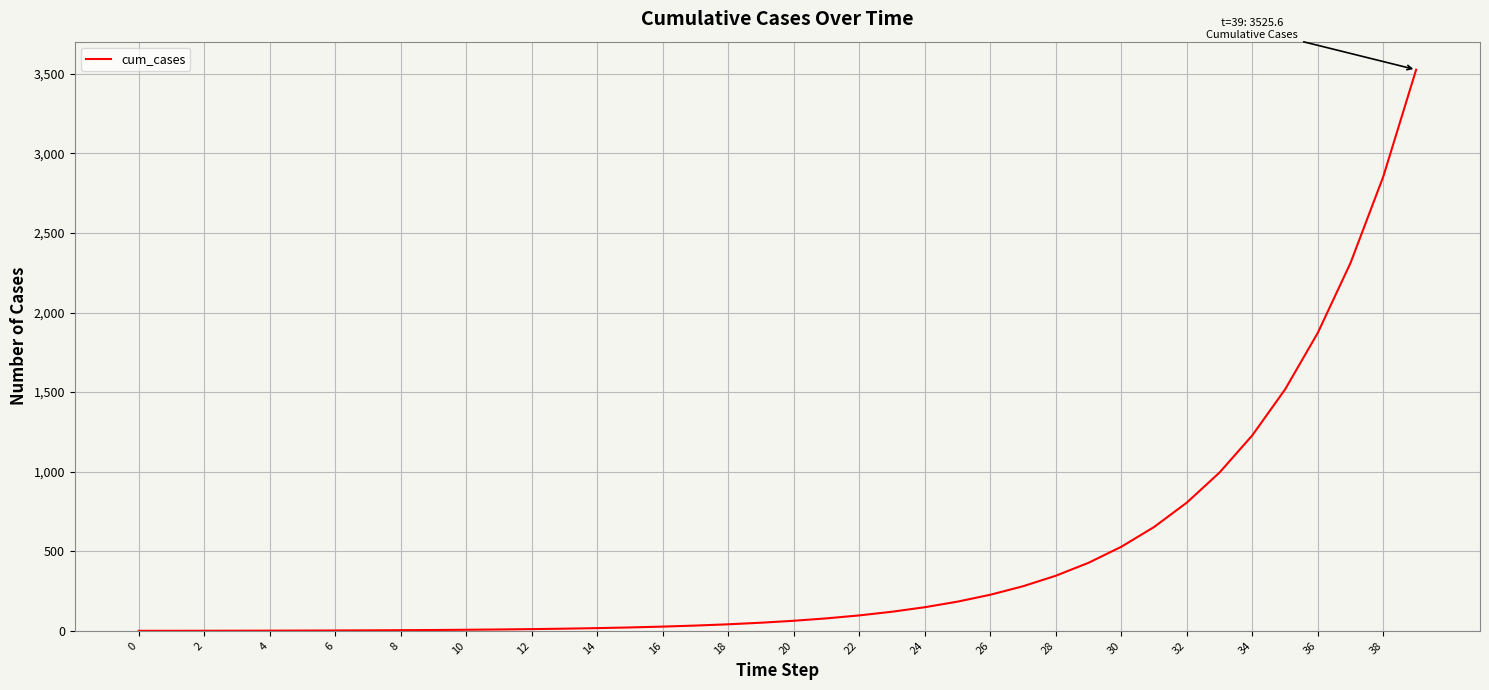

What is the difference between the maximum and minimum values?

3525.6